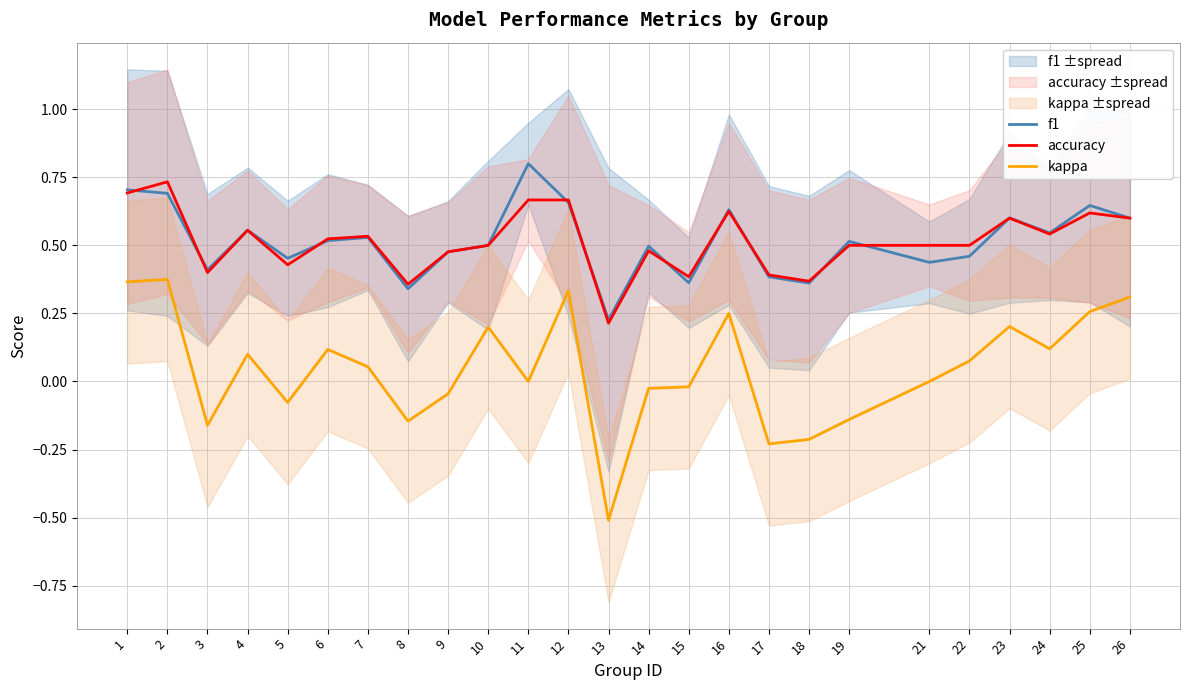

At which category is the sum across all series the highest?

2